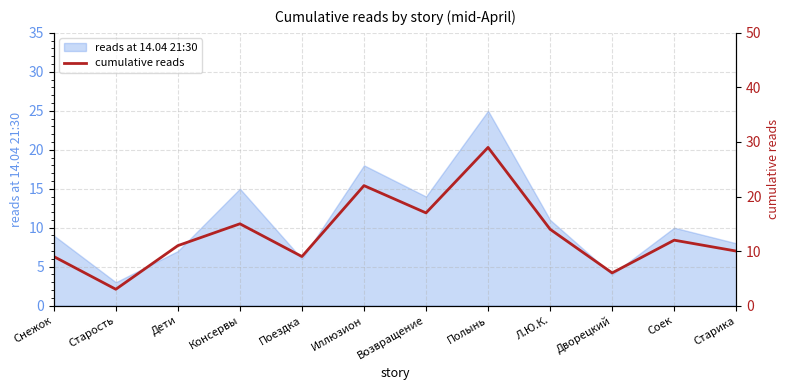

What is the difference between the second highest and minimum values?

19